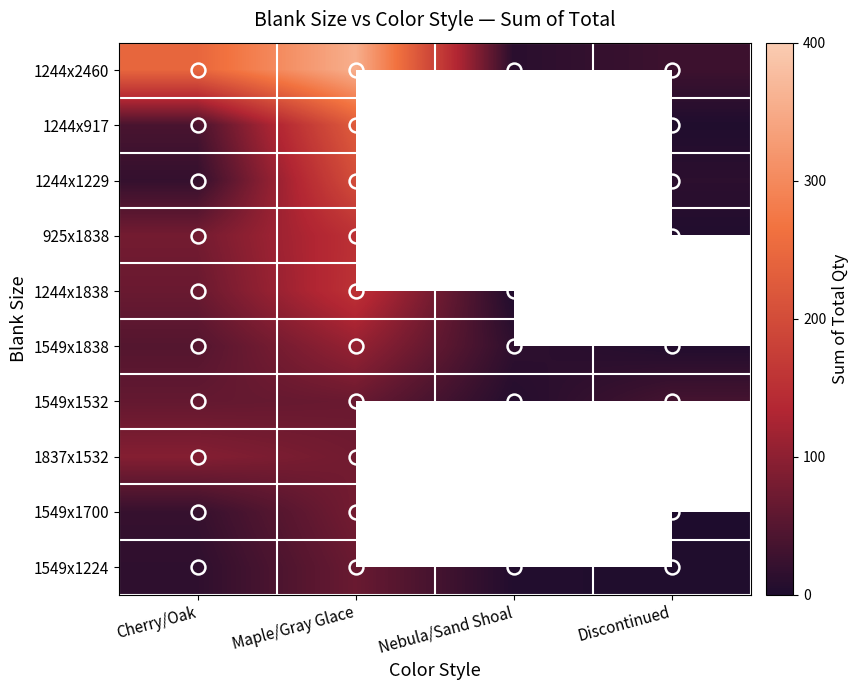

How many data points does each series have?

4